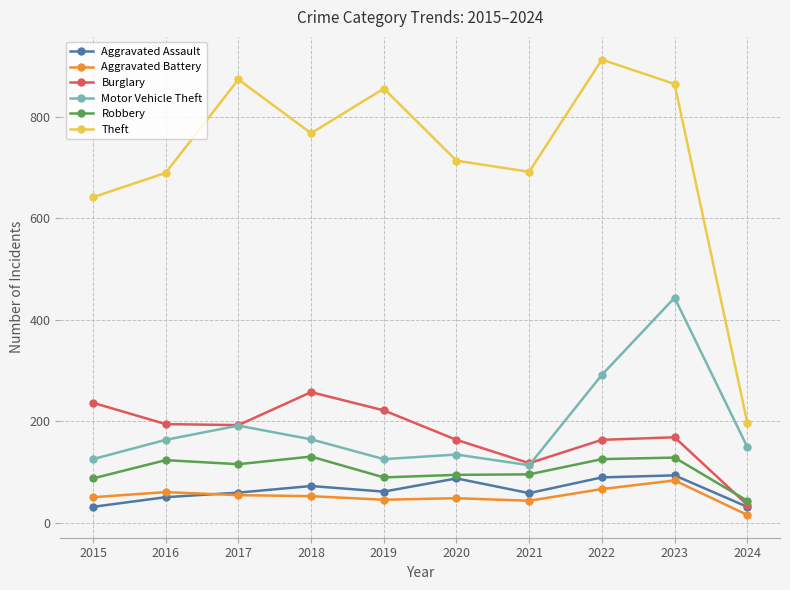

True or false: Aggravated Battery and Aggravated Assault intersect in this chart.

True